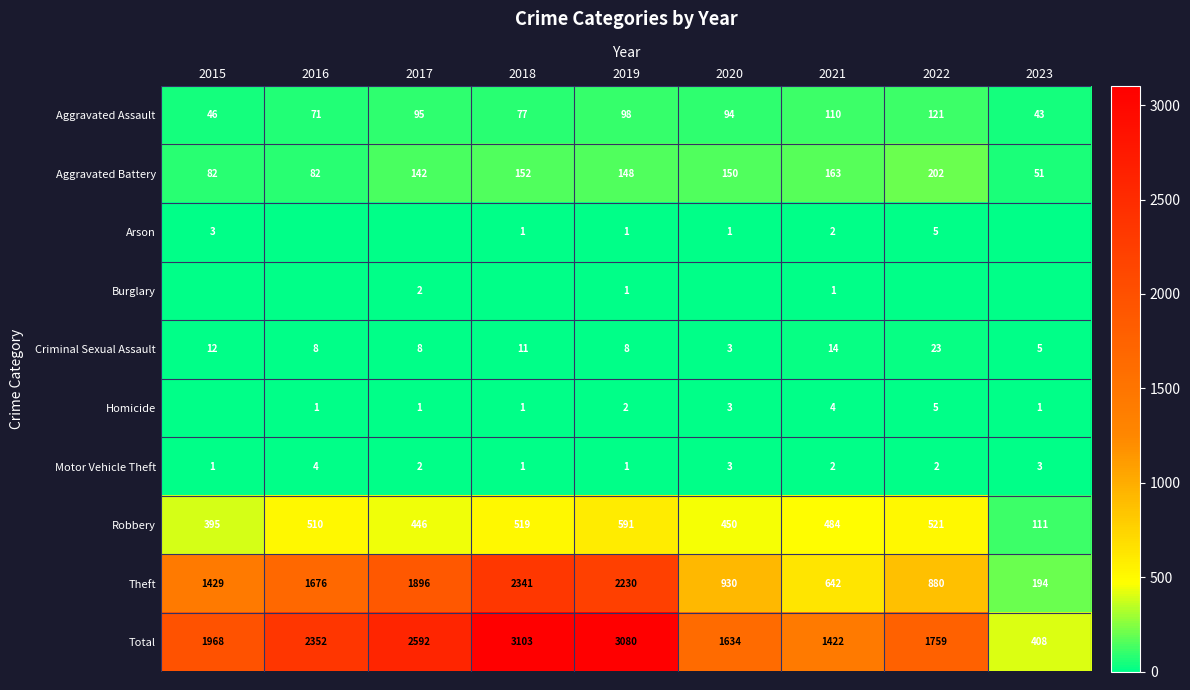

At which label does Theft reach its peak?

2018